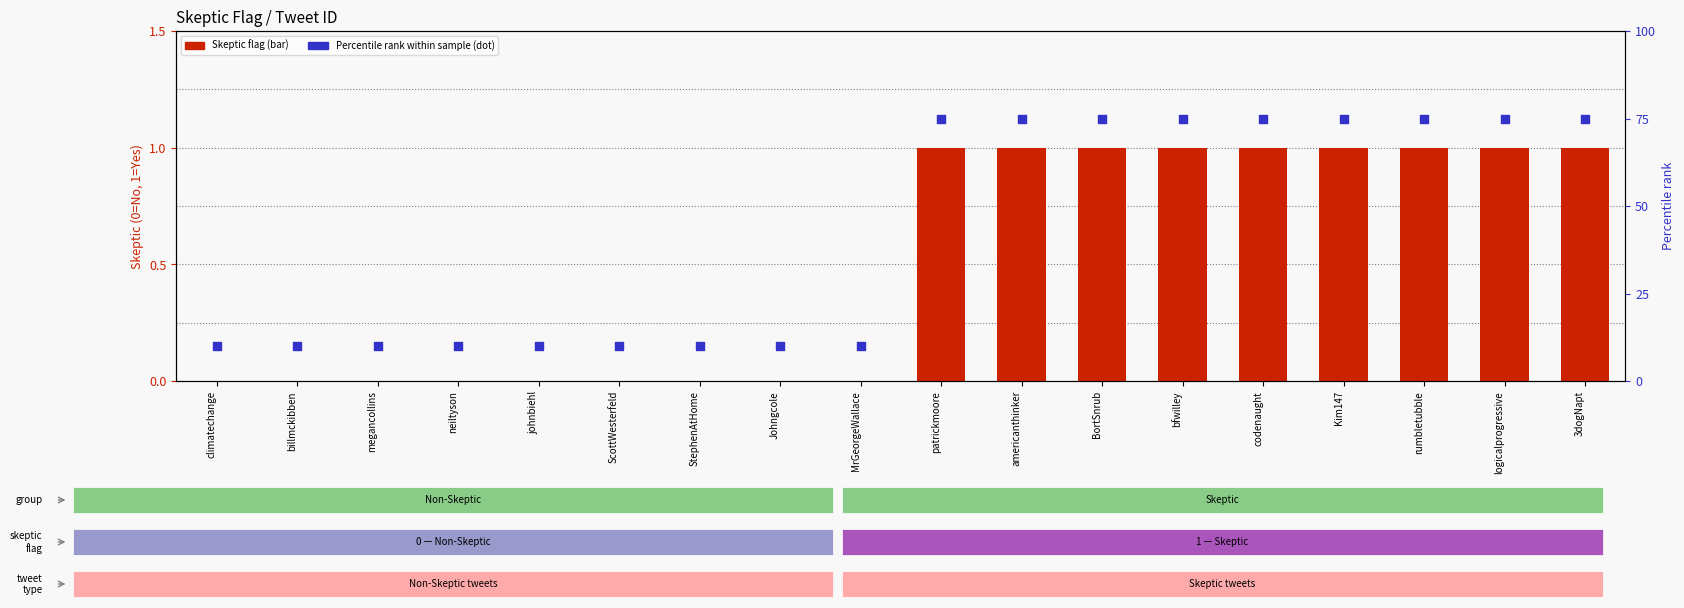

What are all the series names shown in the legend?

Skeptic flag, Percentile rank